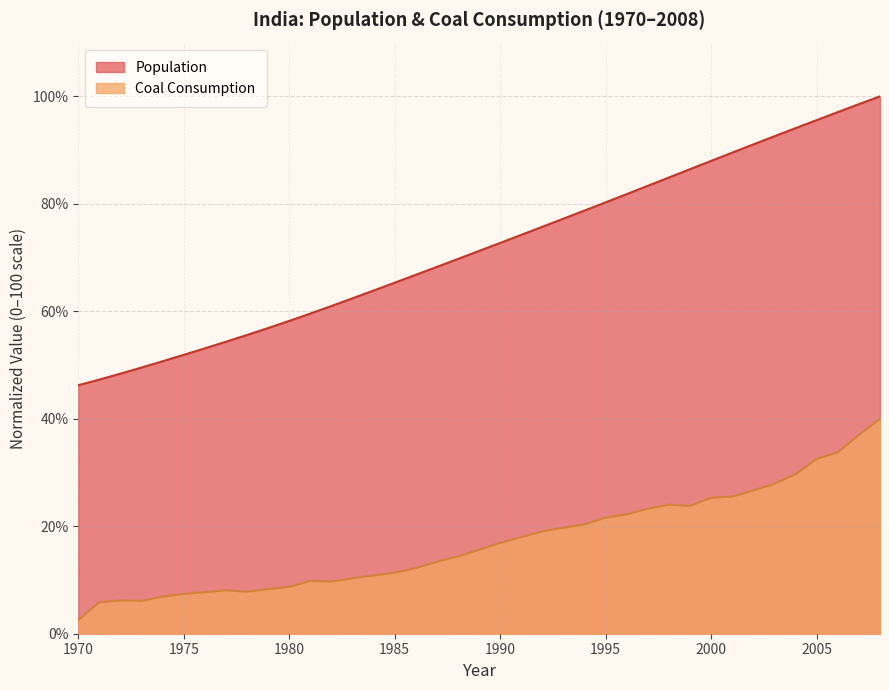

Which label corresponds to the largest value in the chart?

2008